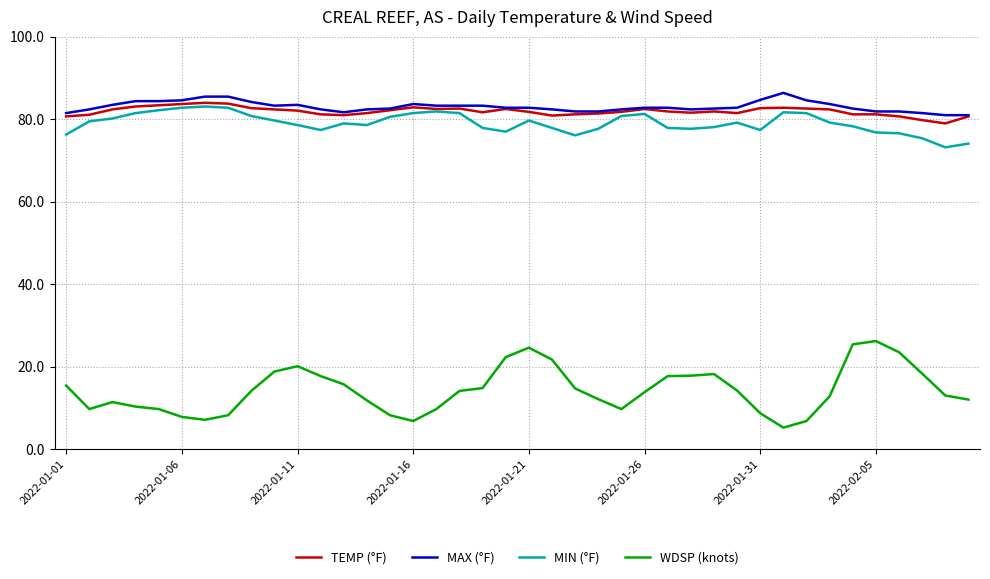

True or false: TEMP (°F) and WDSP (knots) cross at least once.

False